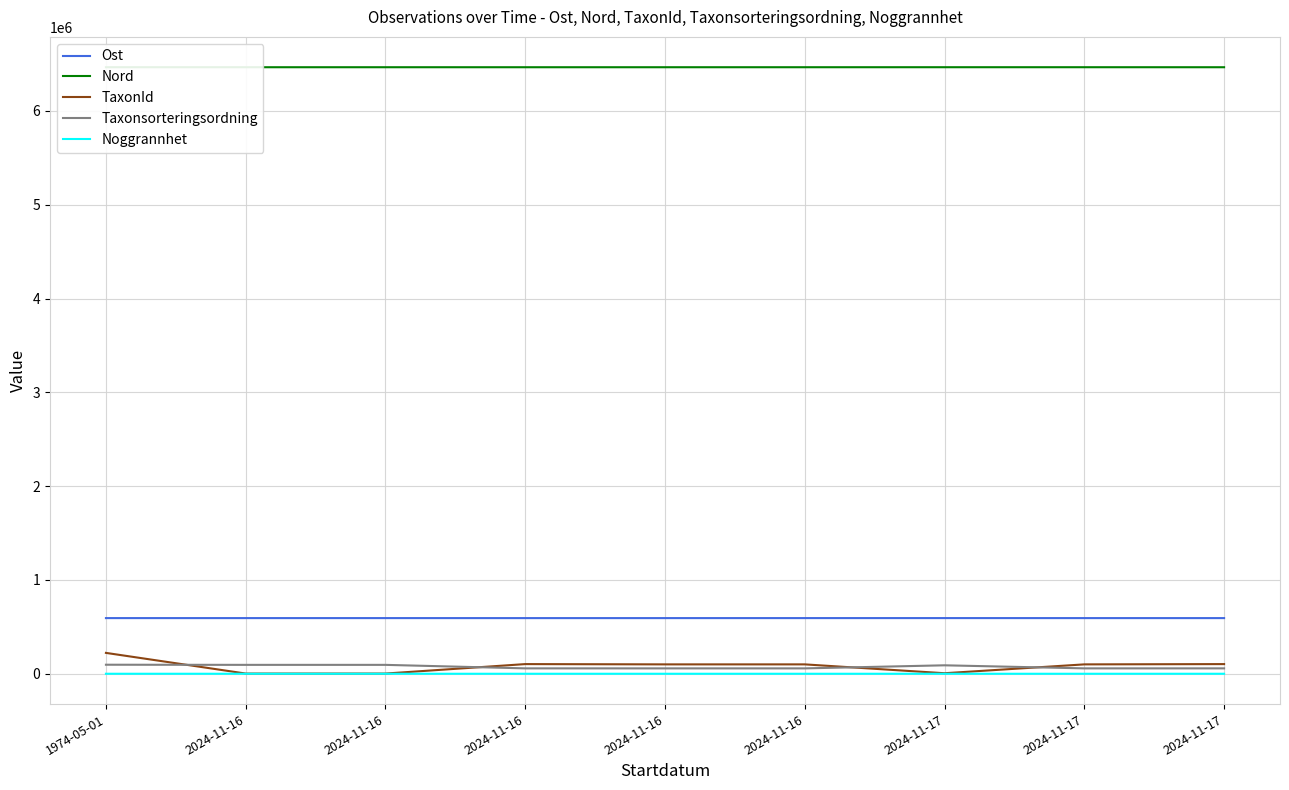

Rank the categories by Ost value from lowest to highest.

2024-11-16, 2024-11-17, 2024-11-16, 2024-11-17, 1974-05-01, 2024-11-16, 2024-11-16, 2024-11-16, 2024-11-17